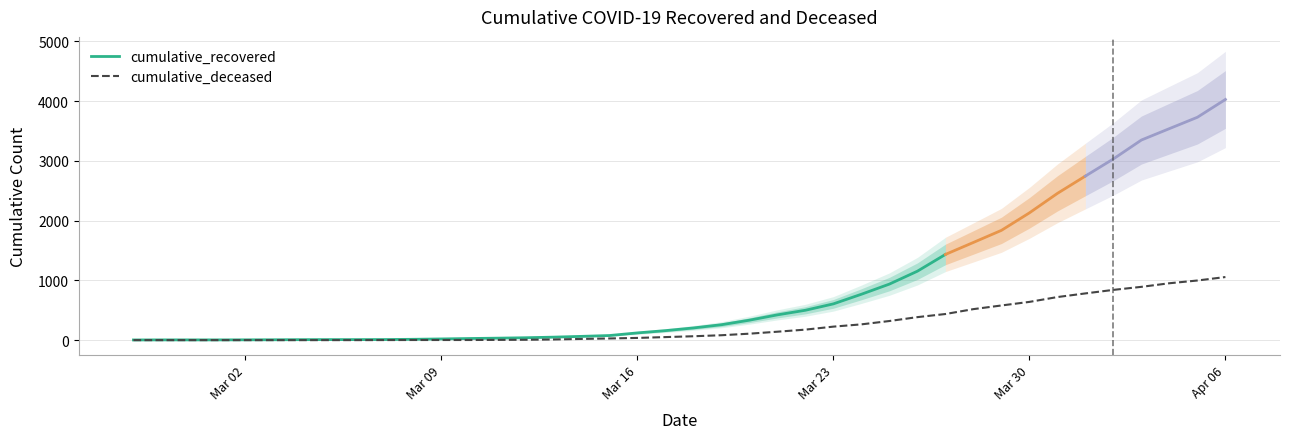

What is the highest value of the cumulative_deceased series?

1056